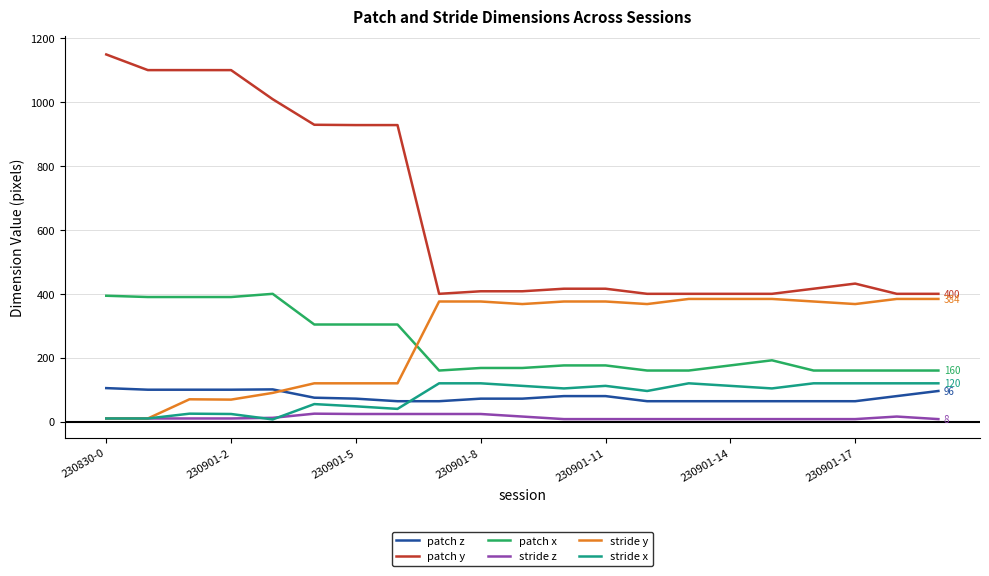

True or false: stride z has more than 0 interior local peaks.

True